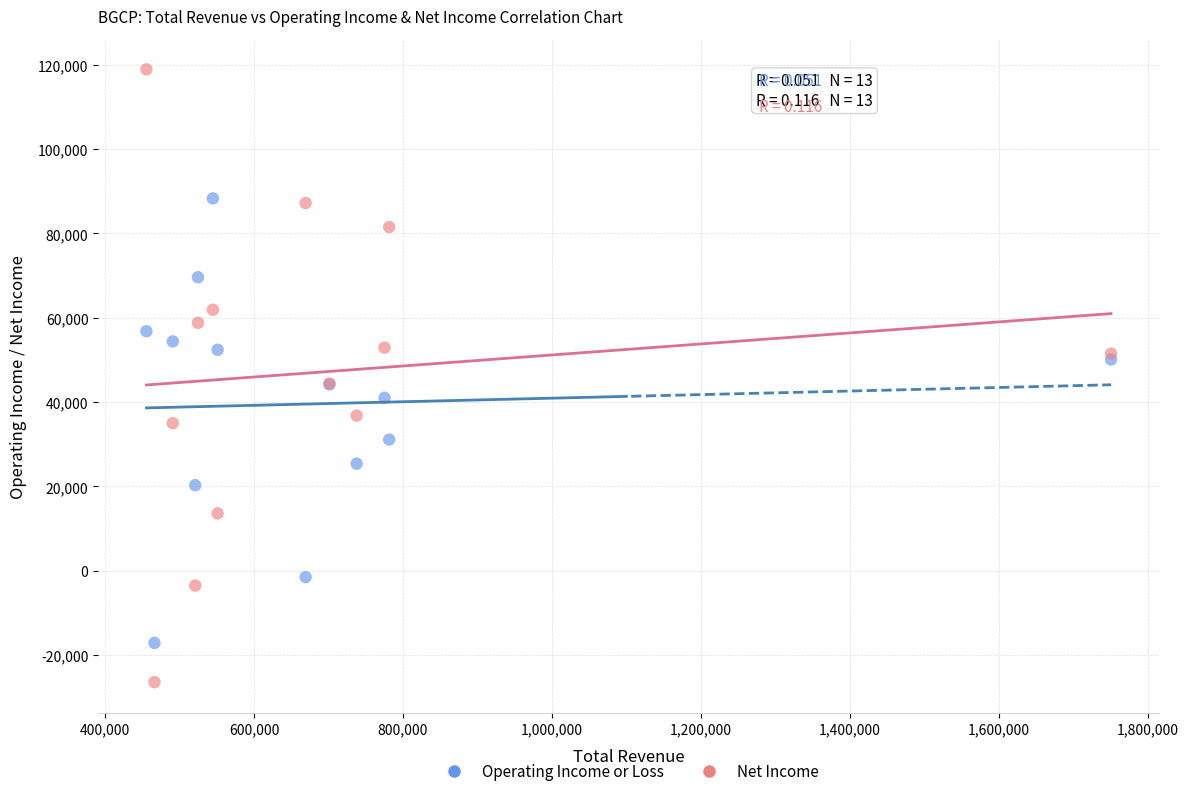

Which series has the widest spread of Y values?

Net Income